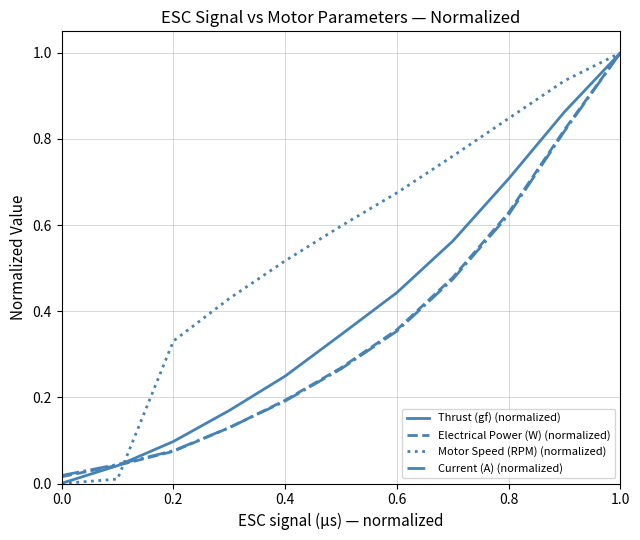

True or false: Thrust (gf) (normalized) has more than 1 points higher than both neighbors.

False